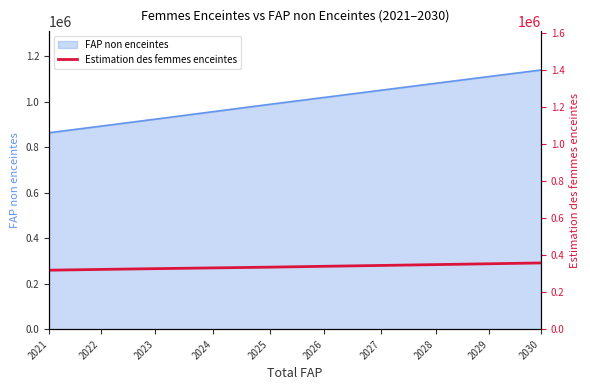

Which category has the lowest value across all series?

2021